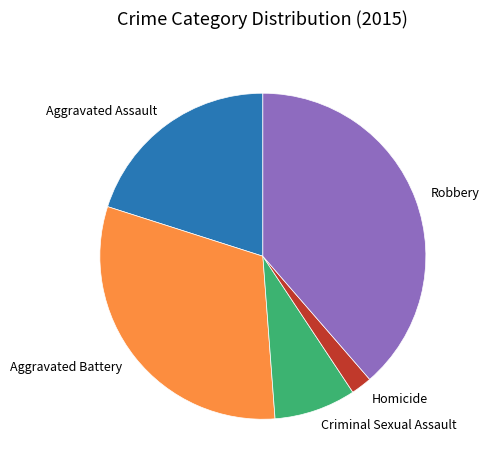

How many slices are in this pie chart?

5